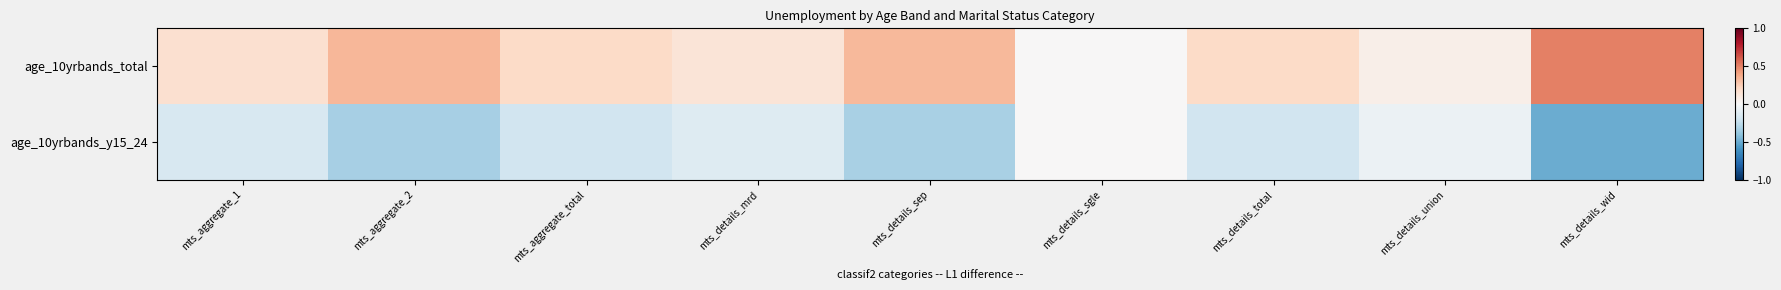

Reading left to right, what are all the values shown in this chart?

age_10yrbands_total: mts_aggregate_1=0.2	mts_aggregate_2=0.3	mts_aggregate_total=0.2	mts_details_mrd=0.1	mts_details_sep=0.3	mts_details_sgle=0.0	mts_details_total=0.2	mts_details_union=0.1	mts_details_wid=0.5
age_10yrbands_y15_24: mts_aggregate_1=-0.2	mts_aggregate_2=-0.3	mts_aggregate_total=-0.2	mts_details_mrd=-0.1	mts_details_sep=-0.3	mts_details_sgle=0.0	mts_details_total=-0.2	mts_details_union=-0.1	mts_details_wid=-0.5